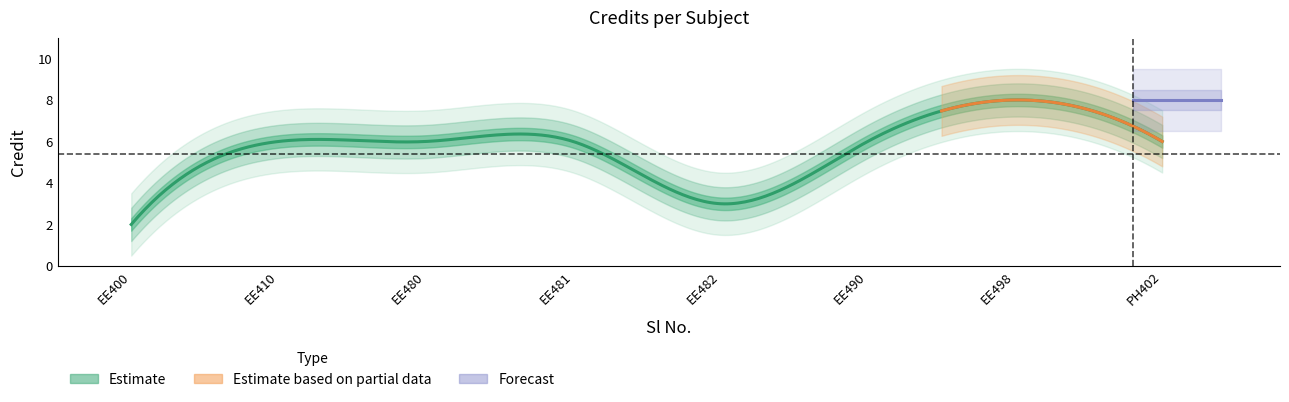

What is the value of the 6th point from the left?

6